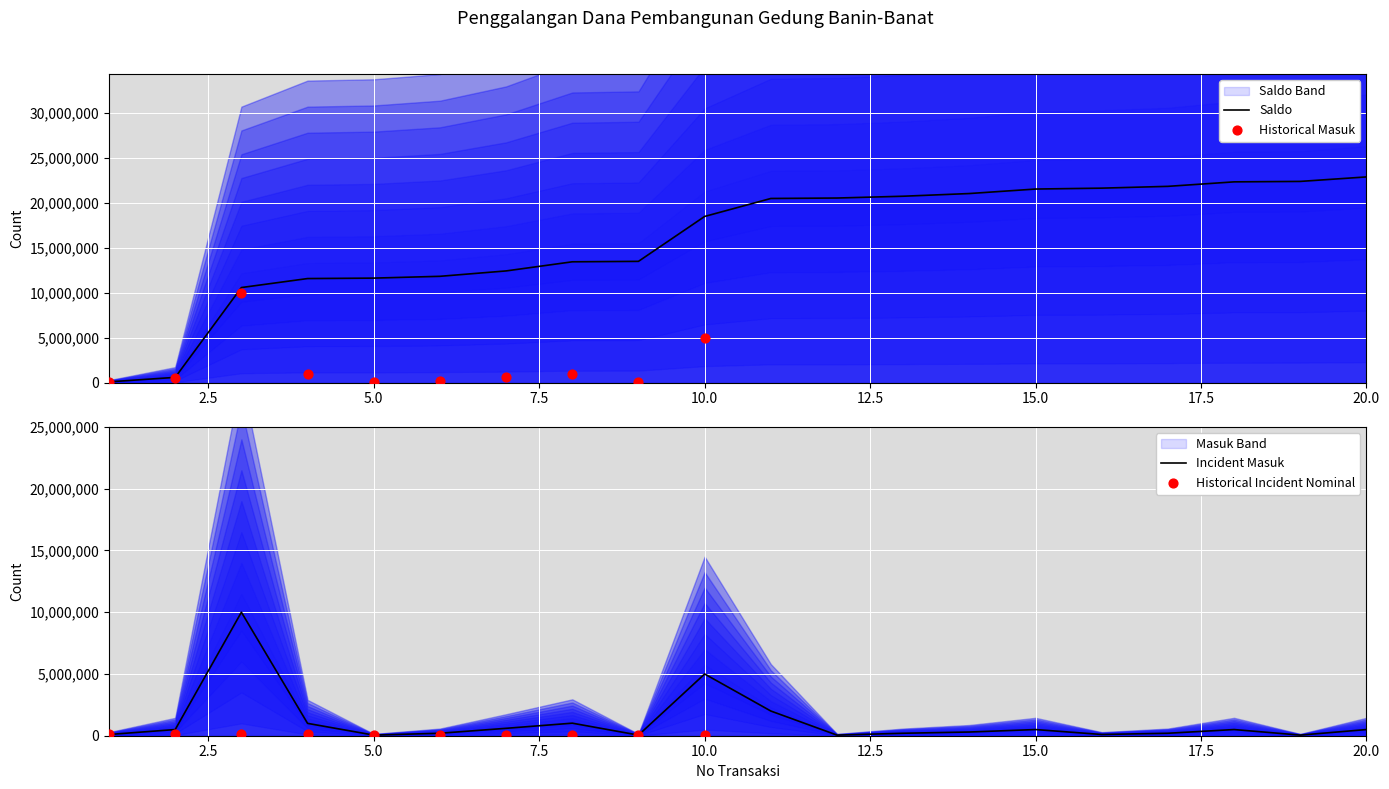

Which series has the largest Y range (max minus min)?

Saldo